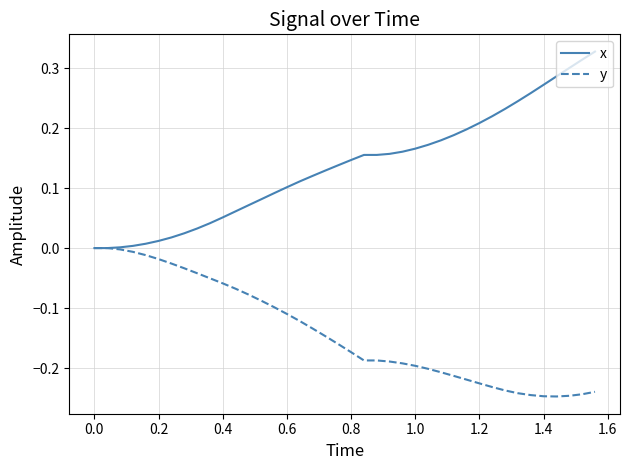

Rank the series by their maximum value, from highest to lowest.

x, y